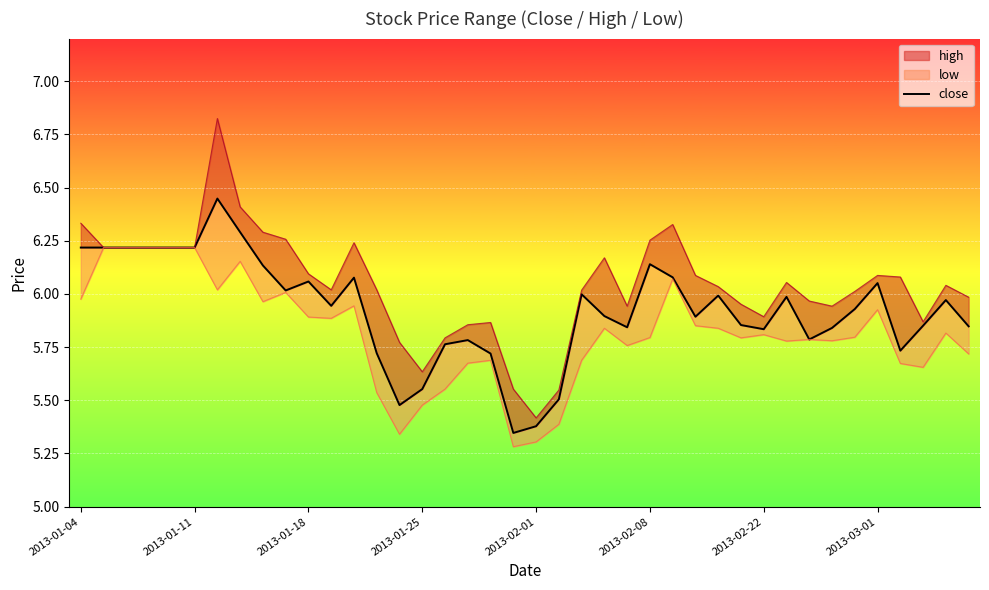

Between 2013-01-11 and 27, which is larger?

2013-01-11